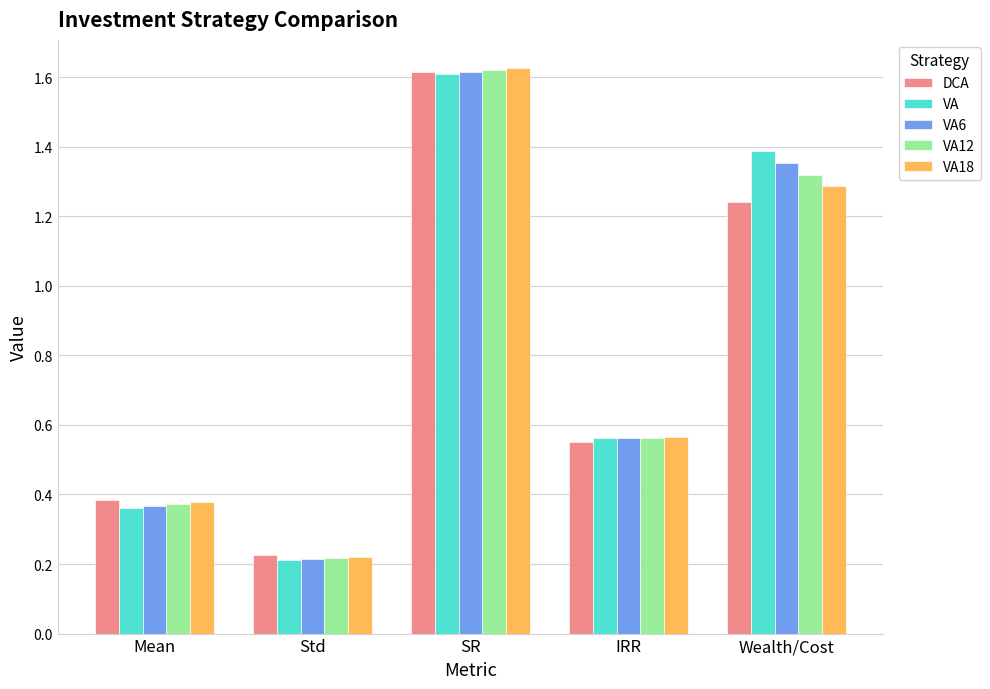

List the labels in order of VA6 value, largest first.

SR, Wealth/Cost, IRR, Mean, Std